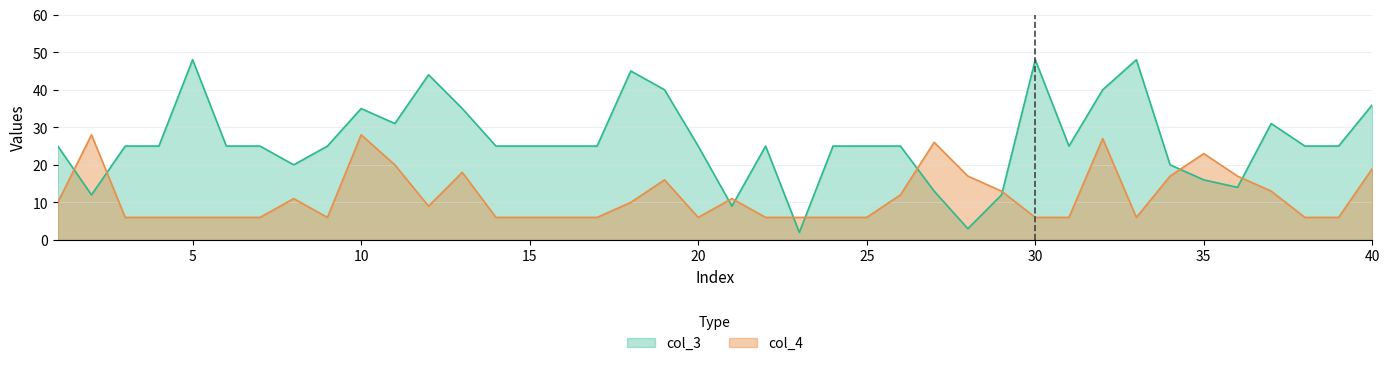

How many interior local peaks does the col_3 series have?

8